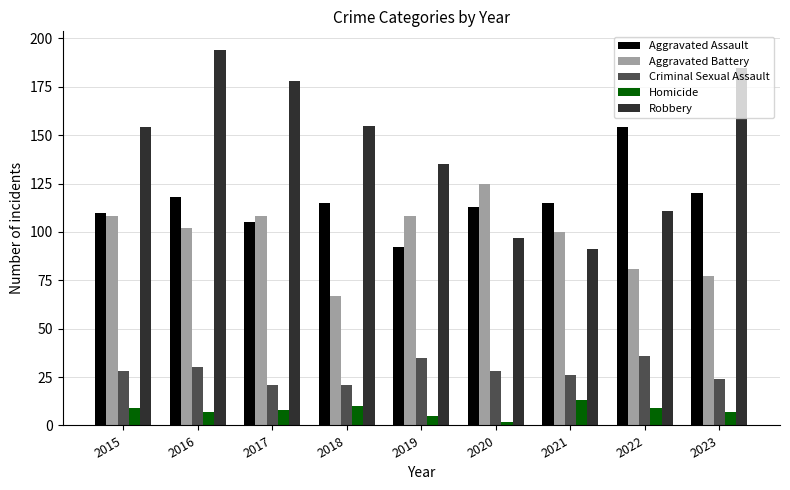

Reading right to left, list all the values displayed in this chart.

Aggravated Assault: 2023=120	2022=154	2021=115	2020=113	2019=92	2018=115	2017=105	2016=118	2015=110
Aggravated Battery: 2023=77	2022=81	2021=100	2020=125	2019=108	2018=67	2017=108	2016=102	2015=108
Criminal Sexual Assault: 2023=24	2022=36	2021=26	2020=28	2019=35	2018=21	2017=21	2016=30	2015=28
Homicide: 2023=7	2022=9	2021=13	2020=2	2019=5	2018=10	2017=8	2016=7	2015=9
Robbery: 2023=185	2022=111	2021=91	2020=97	2019=135	2018=155	2017=178	2016=194	2015=154